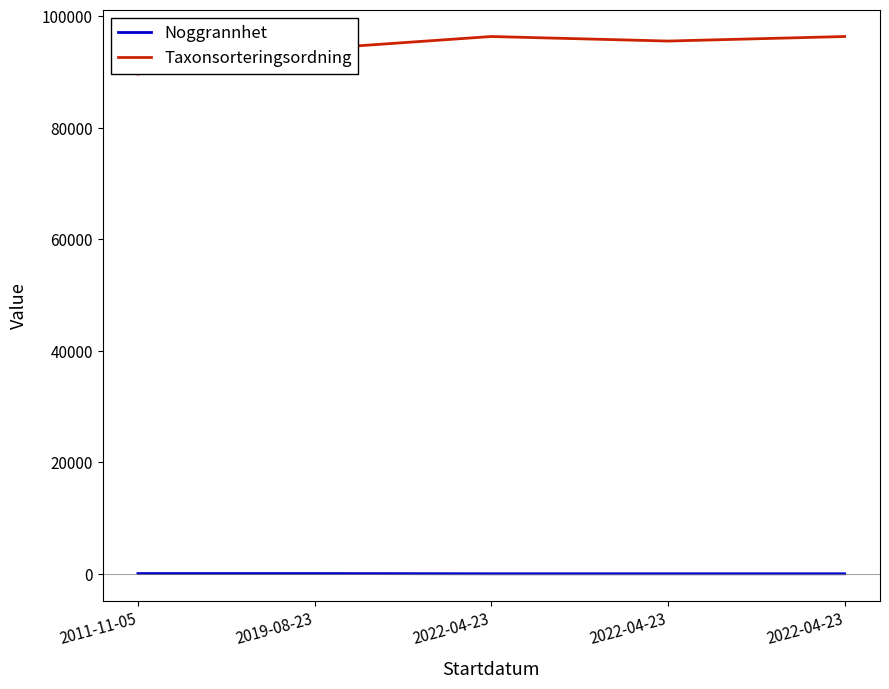

Rank the categories by Noggrannhet value from highest to lowest.

2011-11-05, 2019-08-23, 2022-04-23, 2022-04-23, 2022-04-23